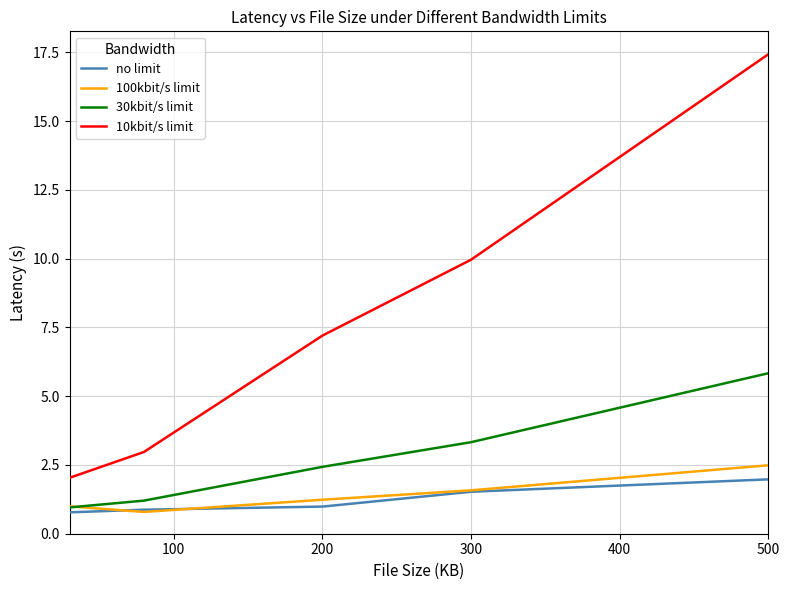

Reading left to right, extract all data points from this chart.

no limit: 0.8	0.9	1.0	1.5	2.0
100kbit/s limit: 1.0	0.8	1.2	1.6	2.5
30kbit/s limit: 1.0	1.2	2.4	3.3	5.8
10kbit/s limit: 2.0	3.0	7.2	10.0	17.4